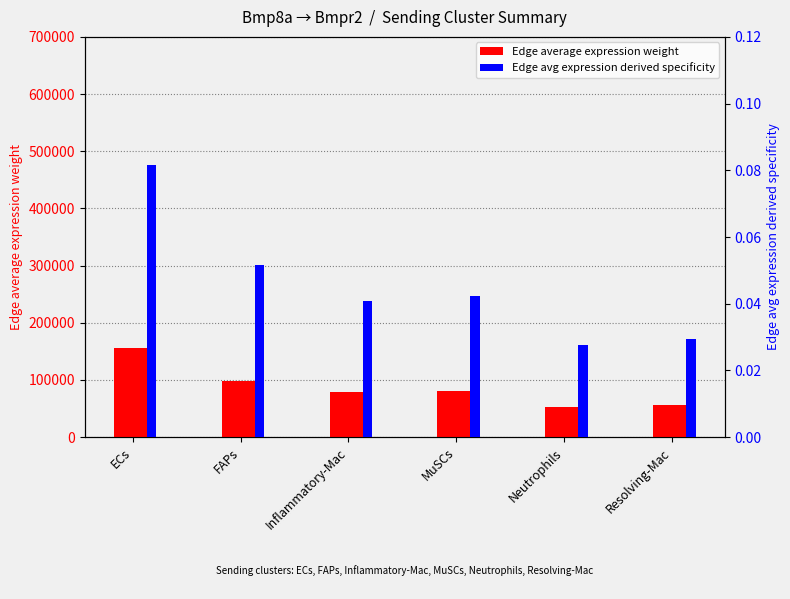

The Edge avg expression derived specificity series shows 0.1 at ECs. True or false?

True